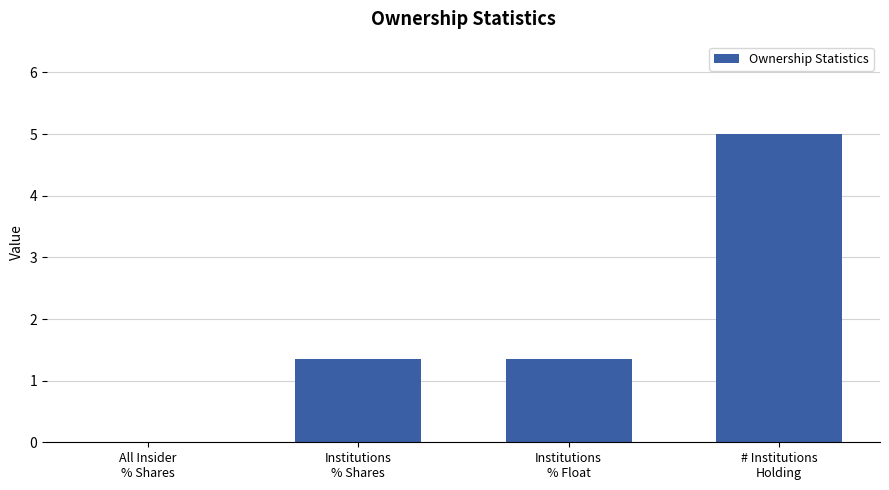

The value at Institutions
% Float is 1.4. True or false?

True